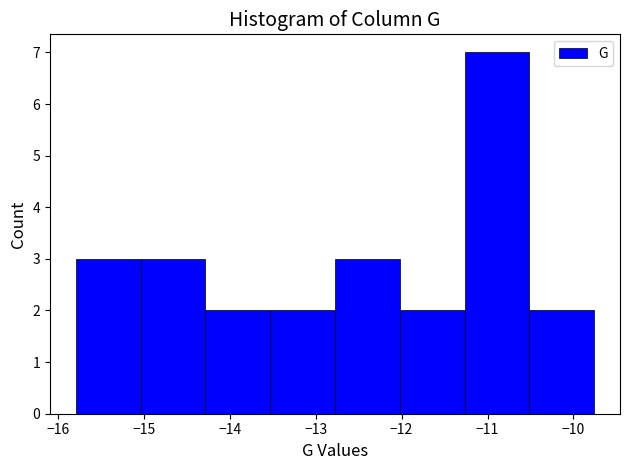

How tall is the bar that spans -10.5 to -9.8 on the x-axis? Neither the bar edges nor the heights are printed on the chart, so give them approximately, as read against the axes.

2